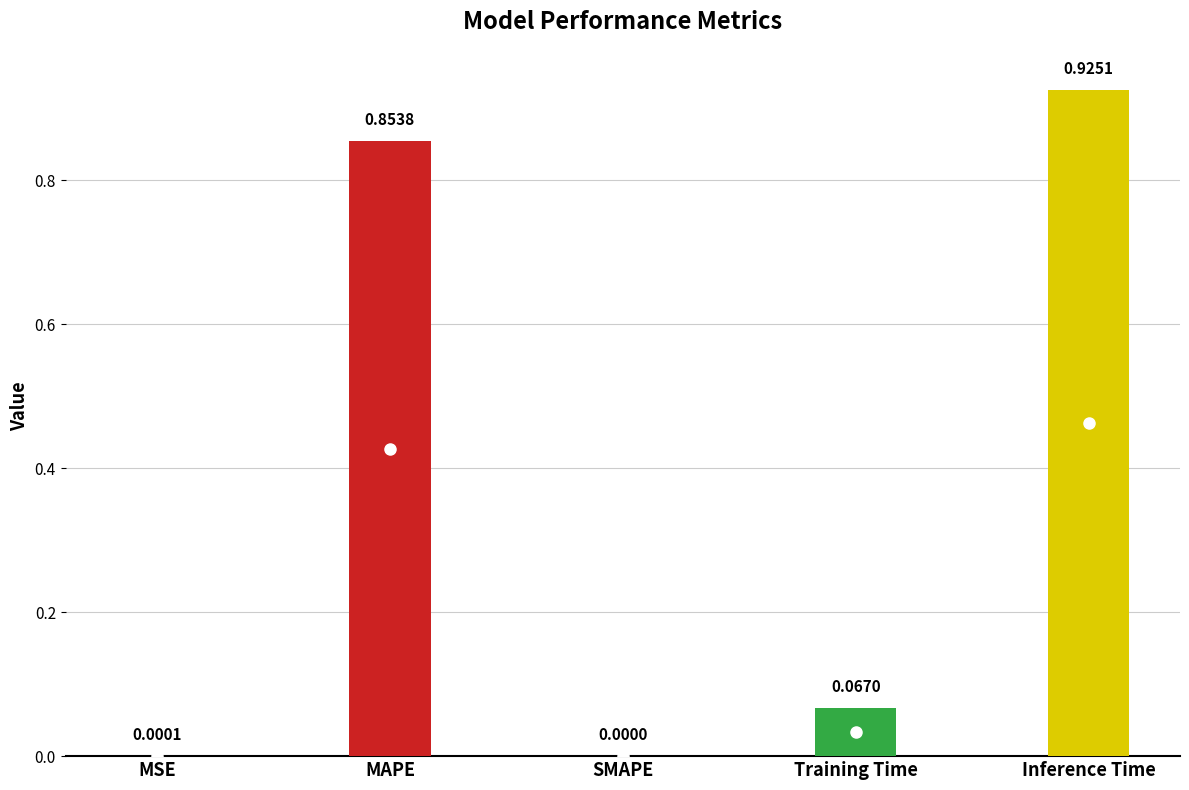

What is the greatest value displayed?

0.9